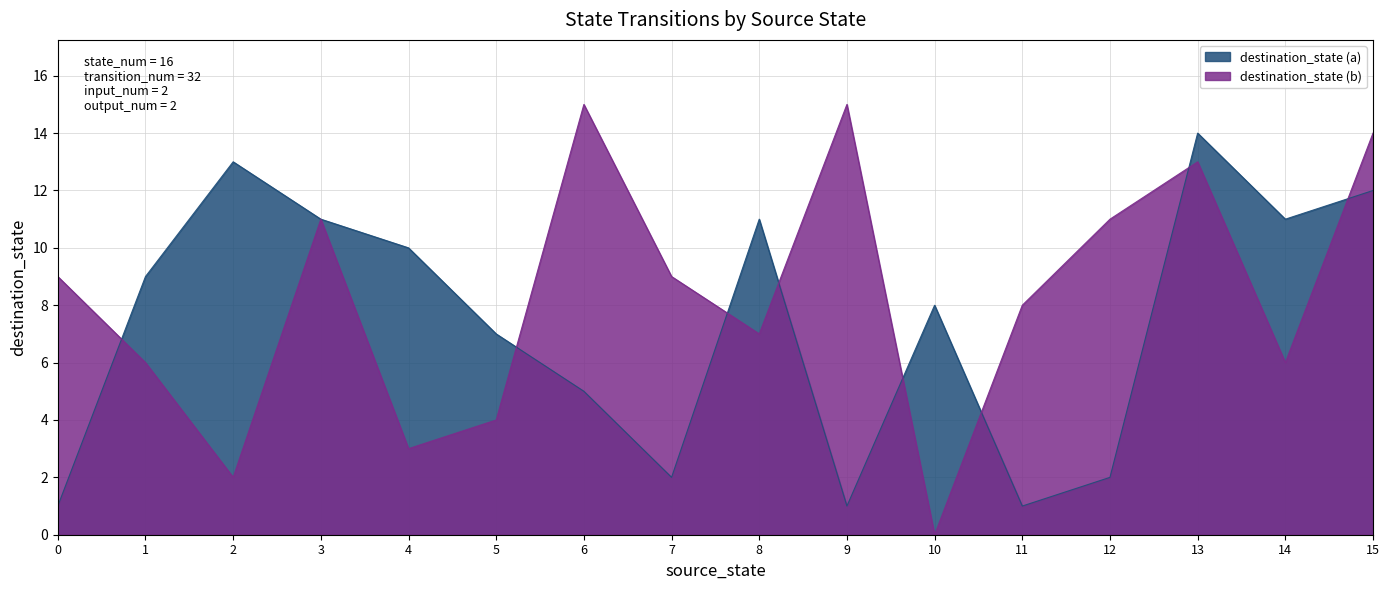

What is the sum of all destination_state (a) values?

118